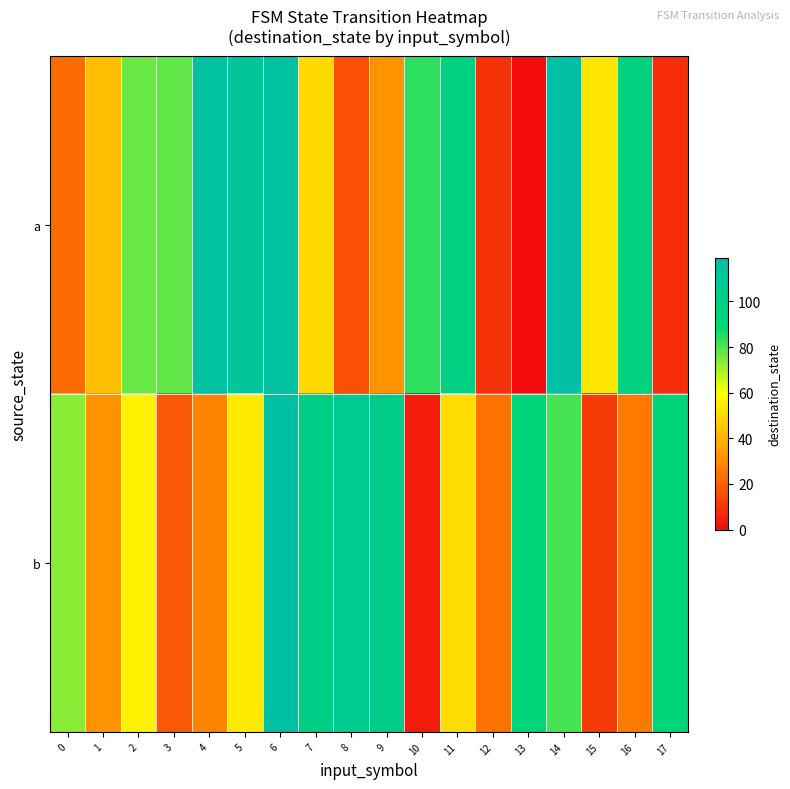

List the series in order of their overall mean, highest first.

a, b